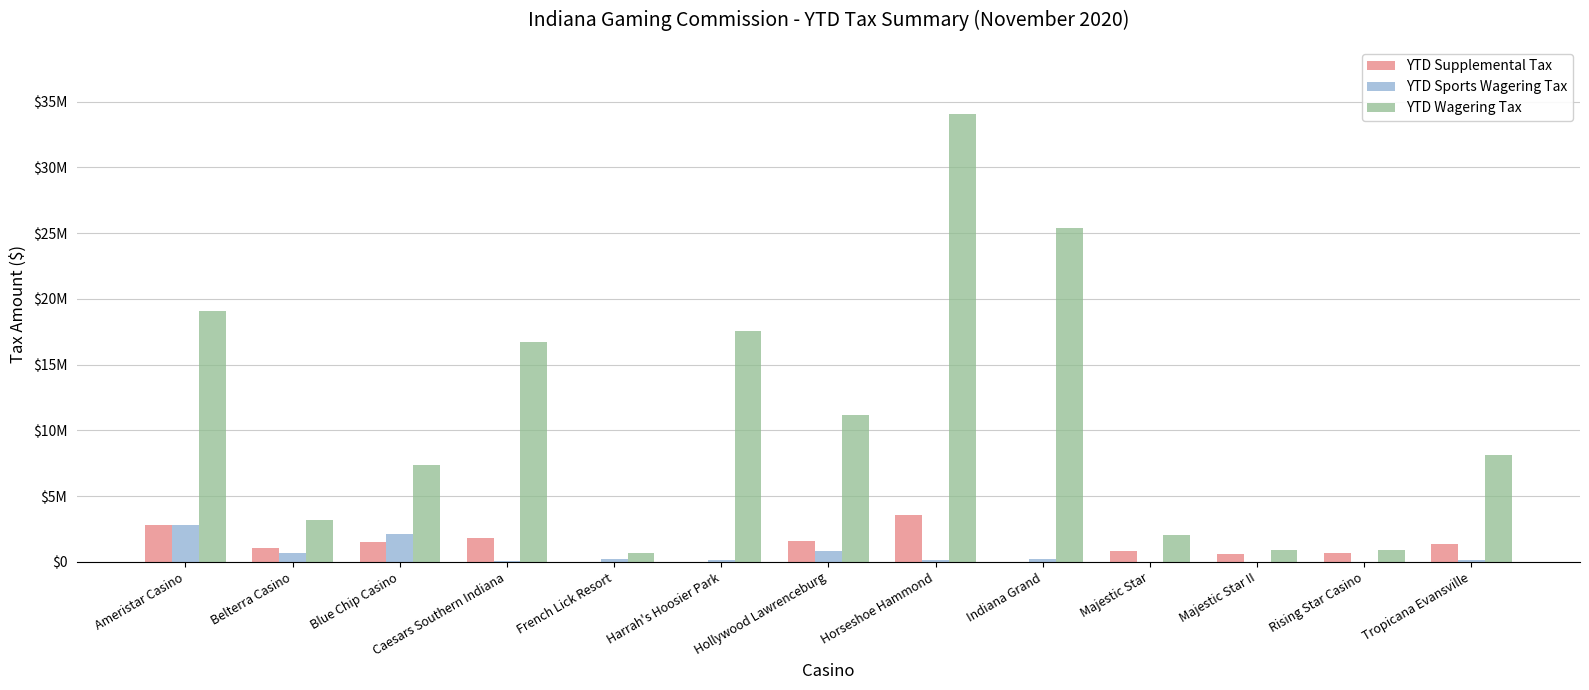

Rank the categories by YTD Sports Wagering Tax value from lowest to highest.

Majestic Star, Majestic Star II, Rising Star Casino, Caesars Southern Indiana, Tropicana Evansville, Horseshoe Hammond, Harrah's Hoosier Park, Indiana Grand, French Lick Resort, Belterra Casino, Hollywood Lawrenceburg, Blue Chip Casino, Ameristar Casino